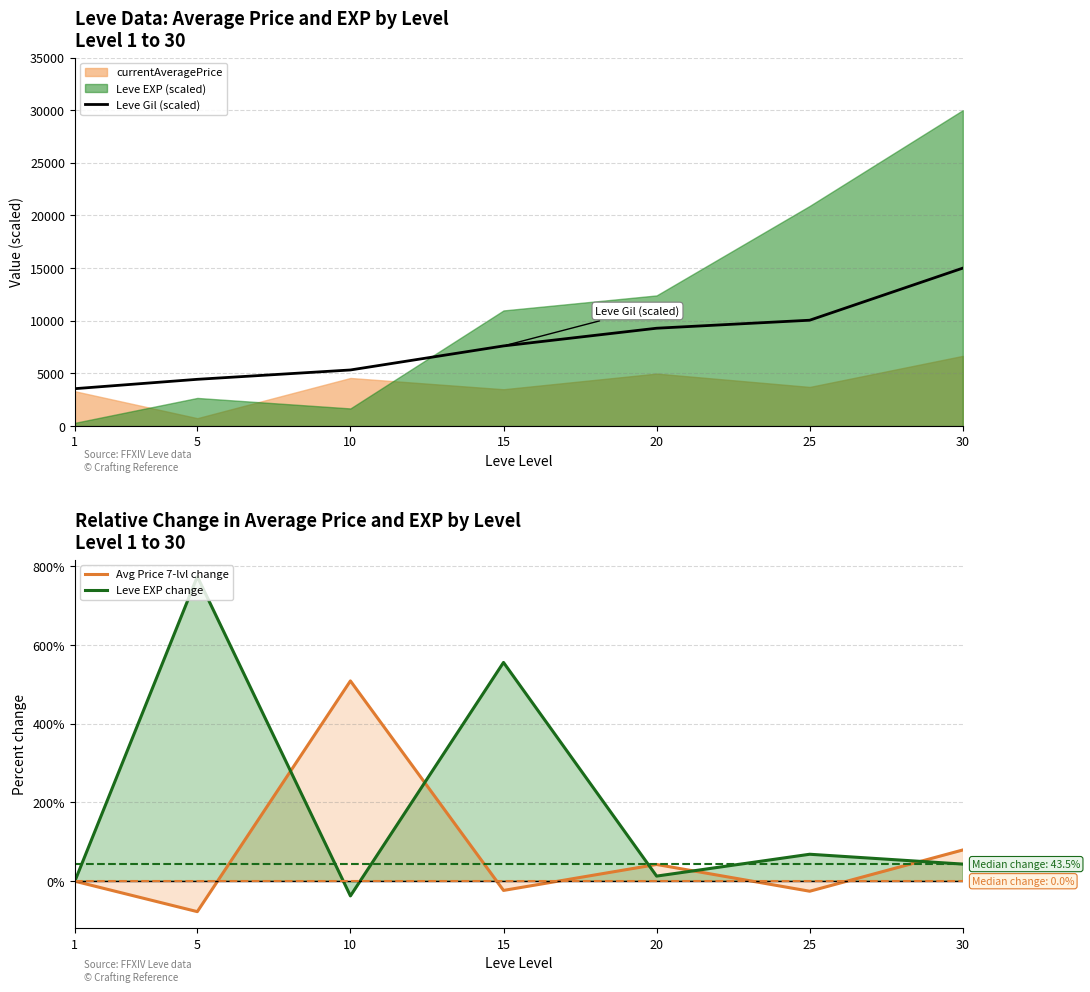

At which category does Avg Price 7-lvl change reach its first local valley?

5